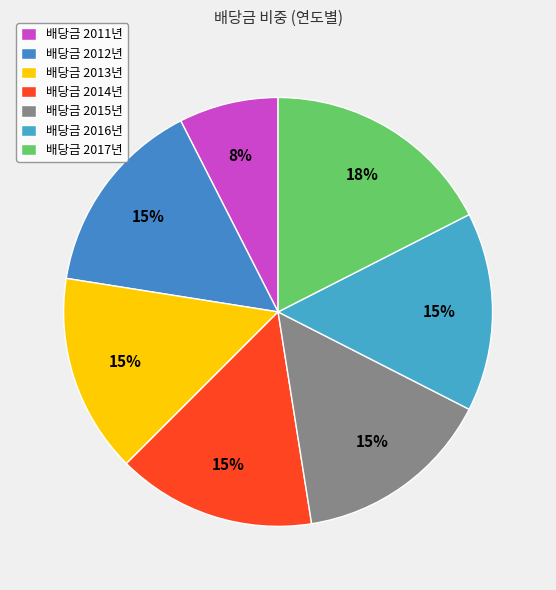

Is there any slice that represents more than half of the pie?

No